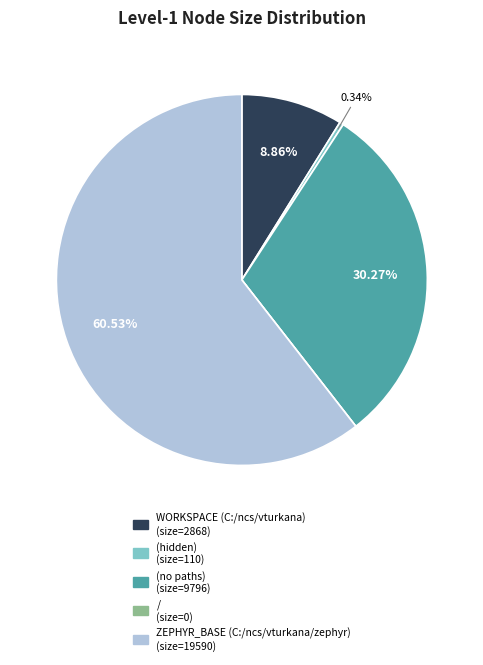

Combined, what portion of the pie is (hidden) and ZEPHYR_BASE (C:/ncs/vturkana/zephyr)?

60.9%